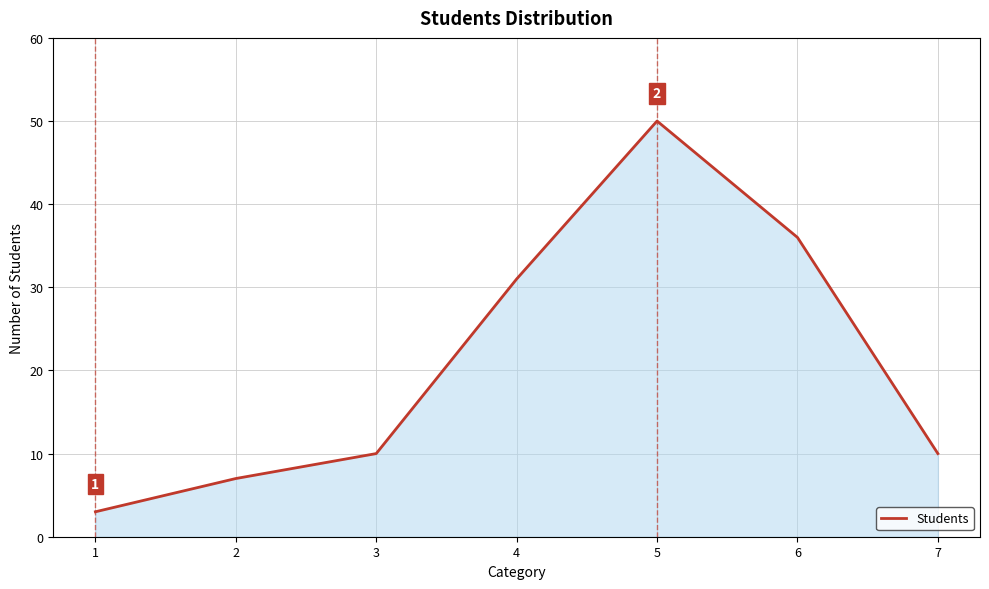

What is the approximate value at 7?

10